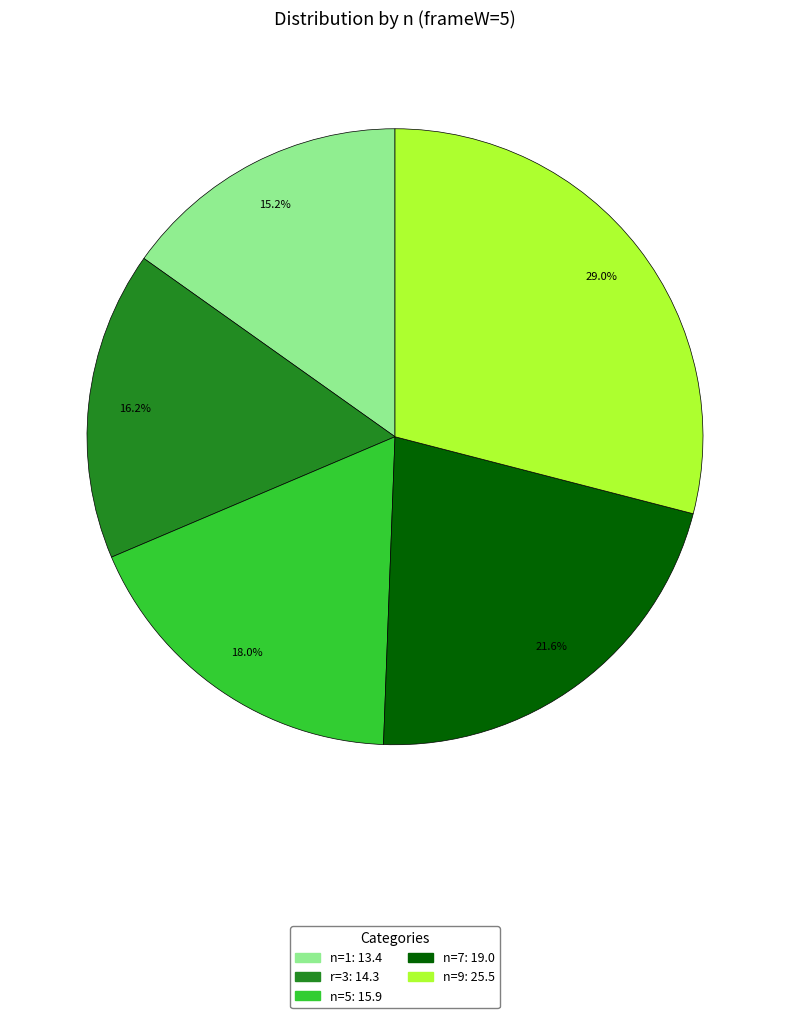

To the nearest percent, what is the average slice percentage?

20%